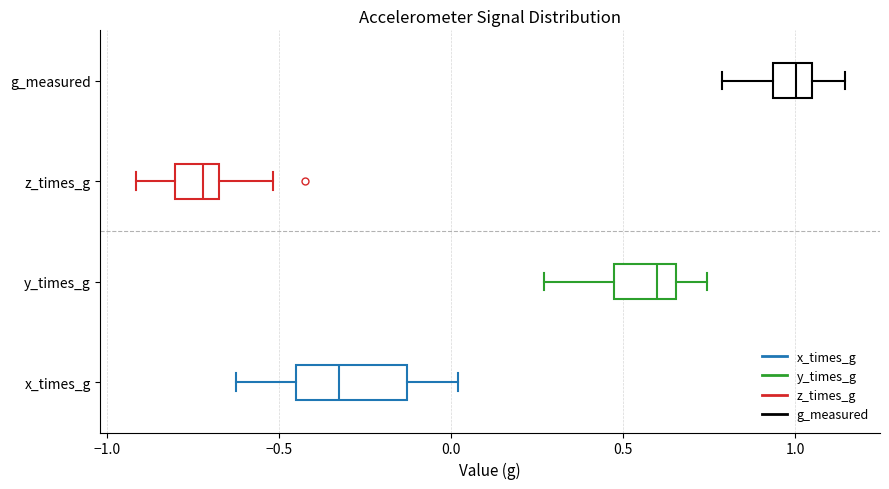

Which box's median line is the furthest to the left?

z_times_g